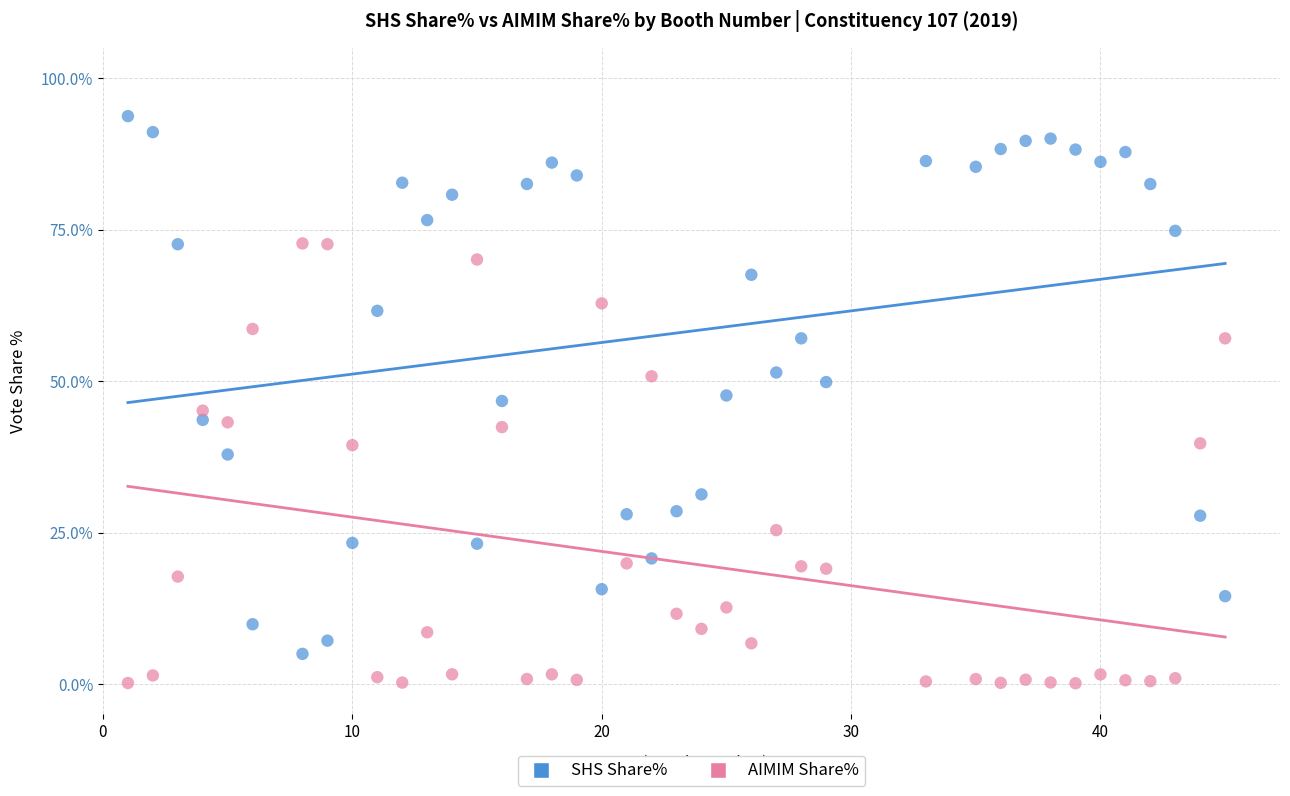

In the AIMIM Share% series, what Y value is closest to 36?

39.4